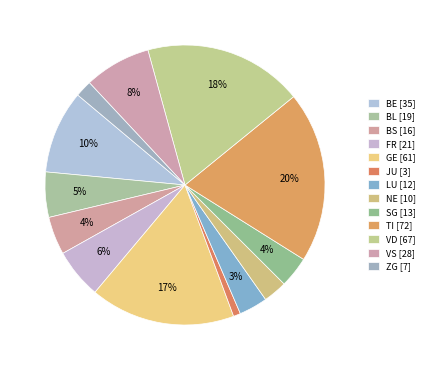

Is there any slice that represents more than half of the pie?

No